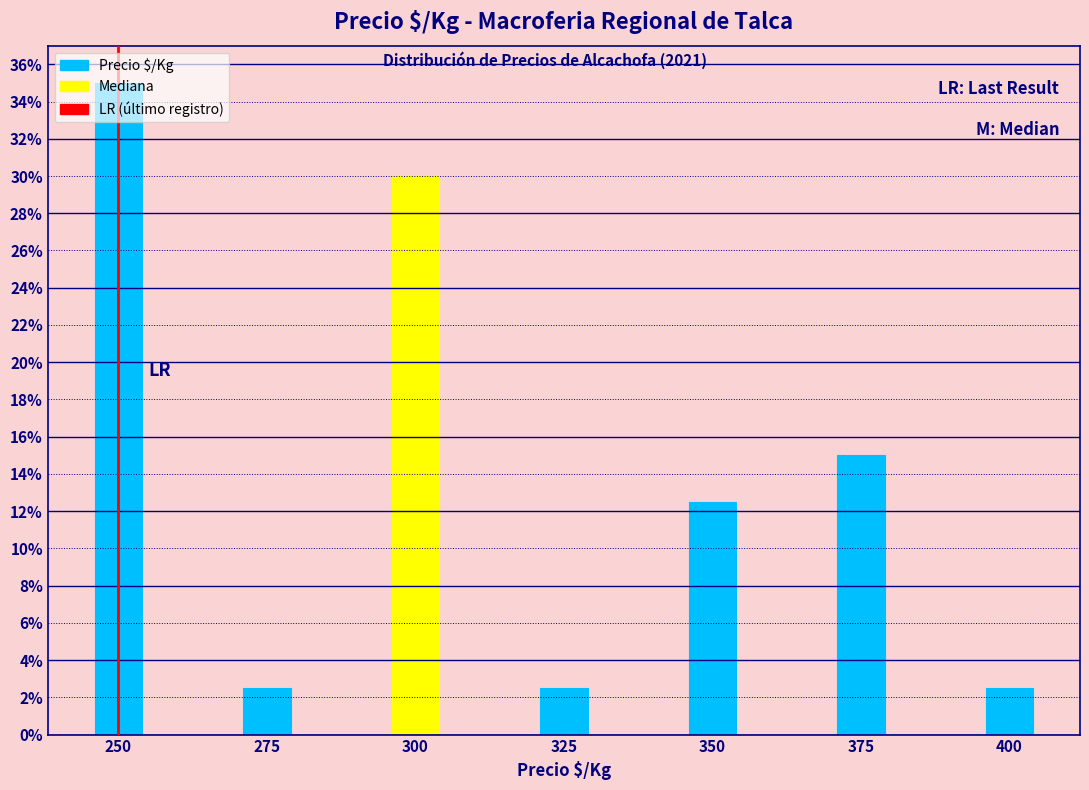

Is it true that the value at 250 is 35.0?

True